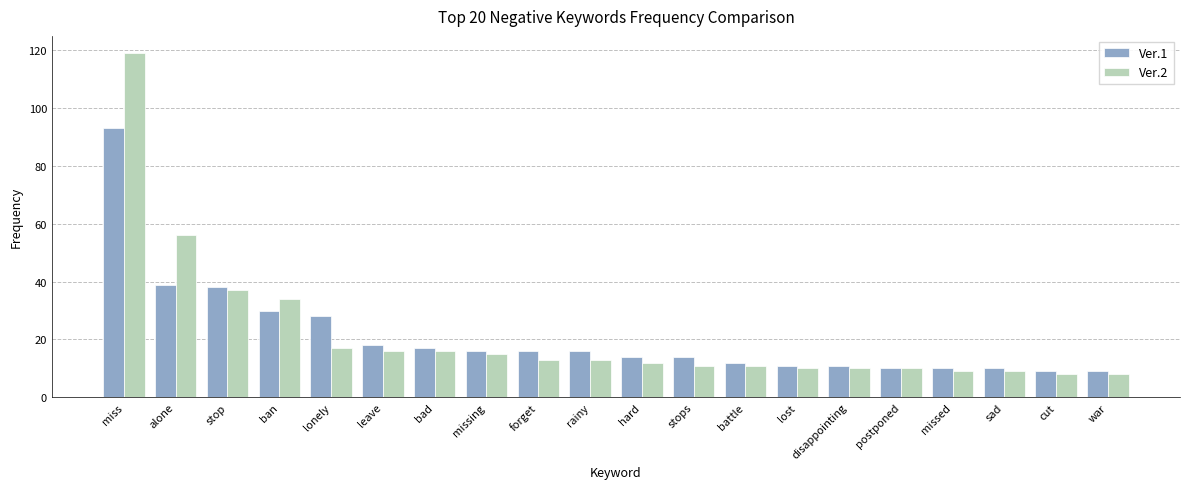

Where is Ver.1 nearest to the value 51?

alone